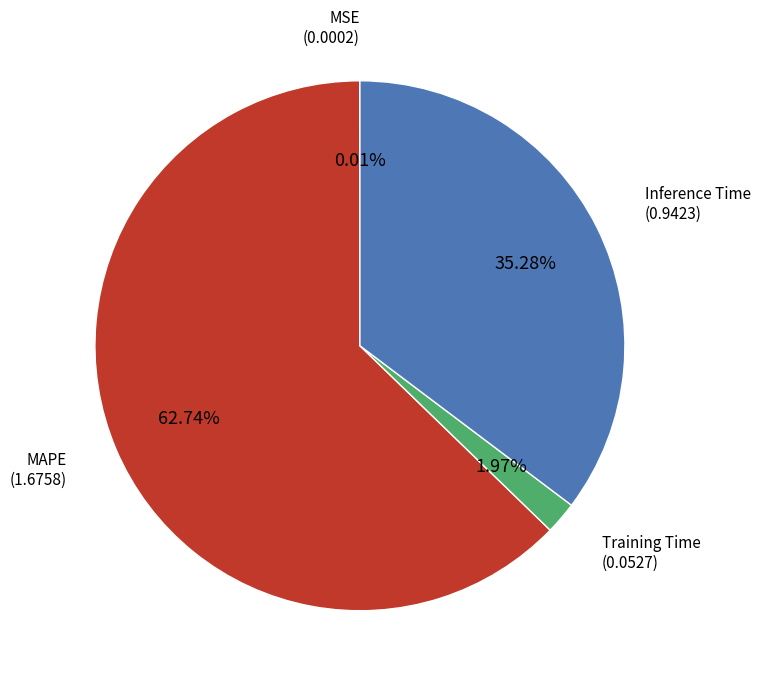

Is there a majority slice in this chart?

Yes